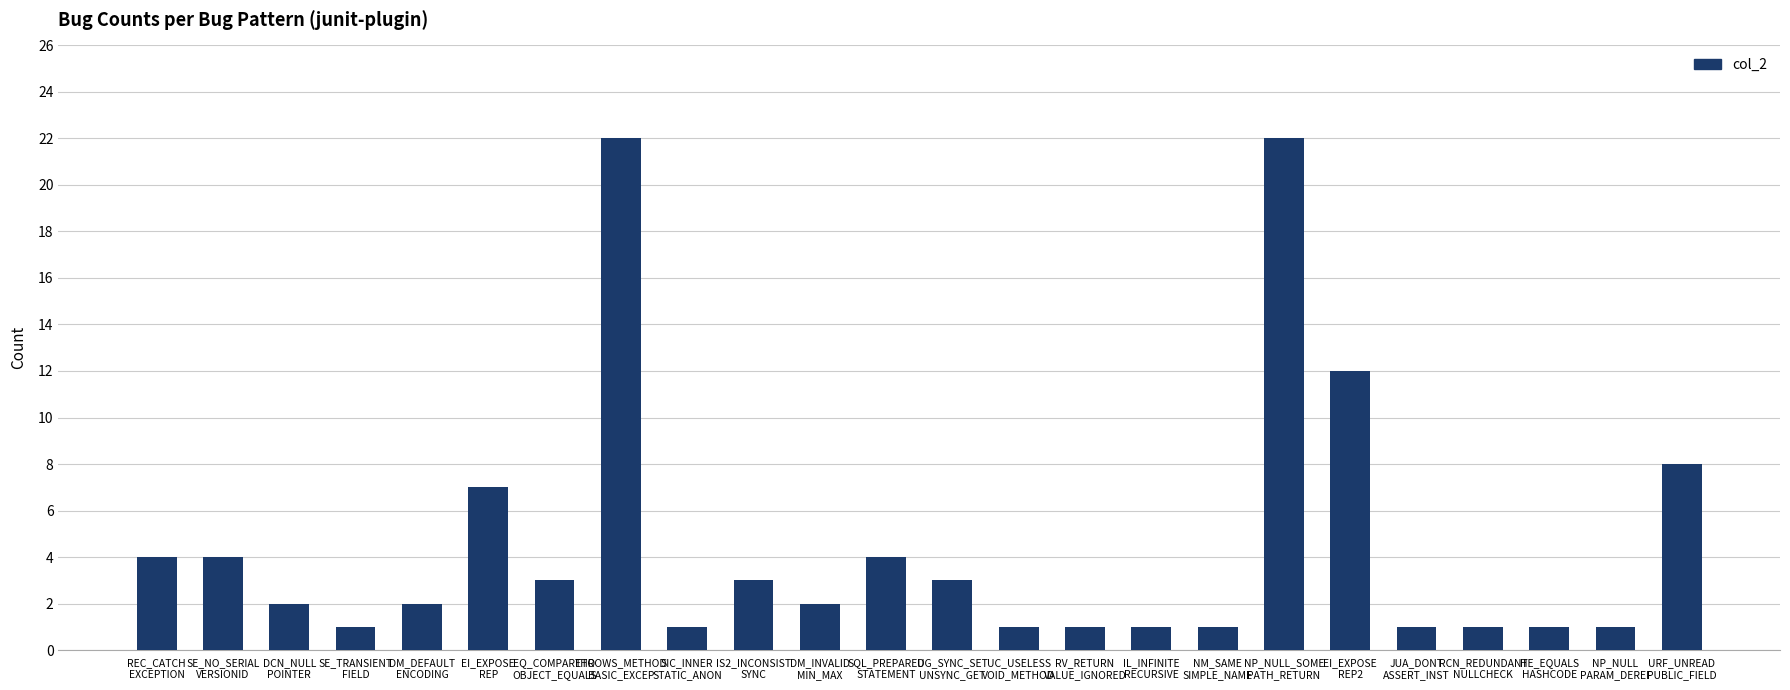

What is the difference between the values at NP_NULL_SOME
PATH_RETURN and RCN_REDUNDANT
NULLCHECK?

21